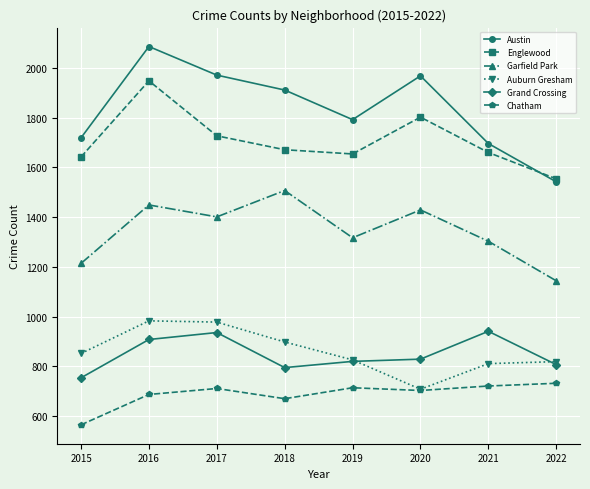

What is the difference between the highest and lowest values at 2017?

1260